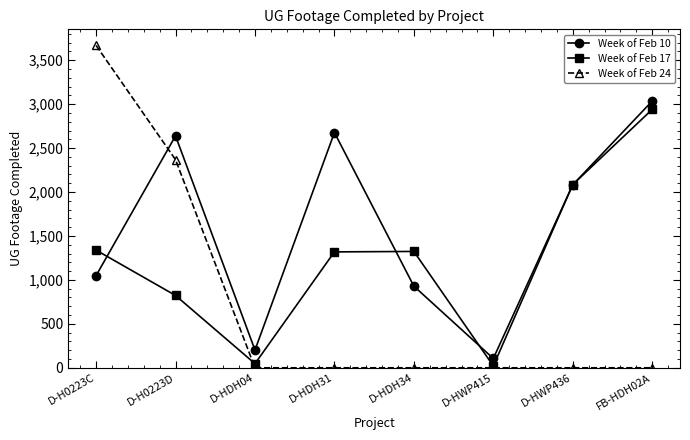

Which category has the highest value in the Week of Feb 24 series?

D-H0223C